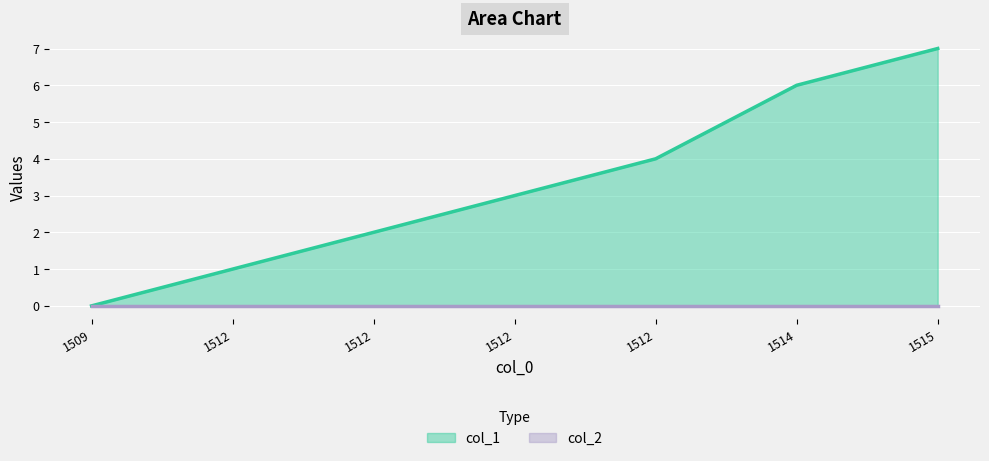

How many lines are shown in the chart?

2